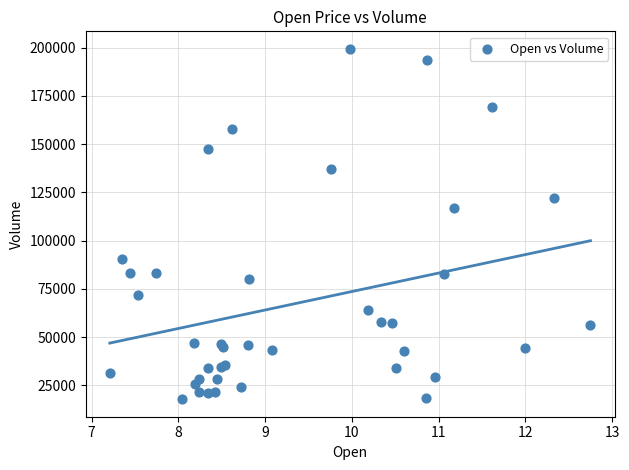

What Y value in the scatter plot is closest to 108600?

116900